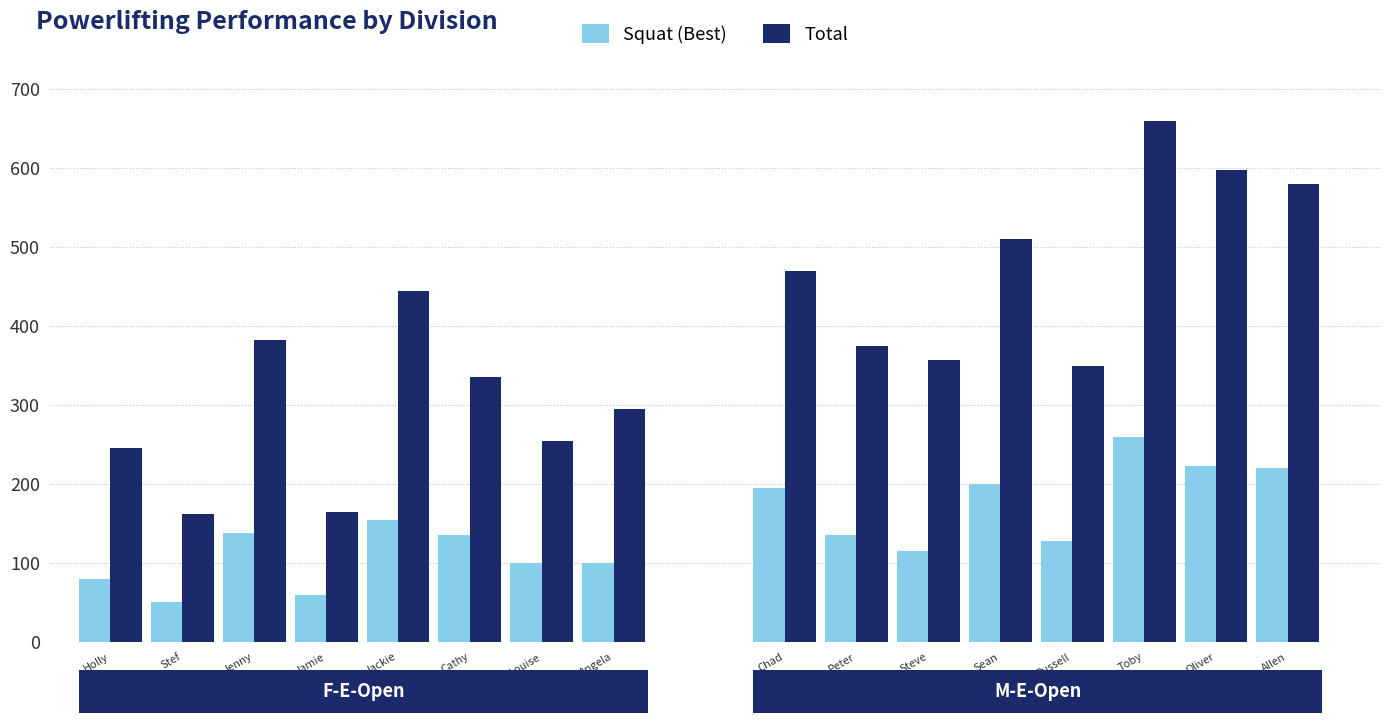

Reading left to right, what are all the values shown in this chart?

Squat: Holly Swallow=80.0	Stef Barns=50.0	Jenny Hunter=137.5	Jamie Hawkins=60.0	Jackie Blasbery=155.0	Cathy Wass=135.0	Louise Pennell=100.0	Angela Mee=100.0	Chad Mitchell=195.0	Peter Weiss=135.0	Steve Dodd=115.0	Sean Rowlands=200.0	Russell Howard=127.5	Toby Swallow=260.0	Oliver Gilbert=222.5	Allen Ottolangui=220.0
Total: Holly Swallow=245.0	Stef Barns=162.5	Jenny Hunter=382.5	Jamie Hawkins=165.0	Jackie Blasbery=445.0	Cathy Wass=335.0	Louise Pennell=255.0	Angela Mee=295.0	Chad Mitchell=470.0	Peter Weiss=375.0	Steve Dodd=357.5	Sean Rowlands=510.0	Russell Howard=350.0	Toby Swallow=660.0	Oliver Gilbert=597.5	Allen Ottolangui=580.0